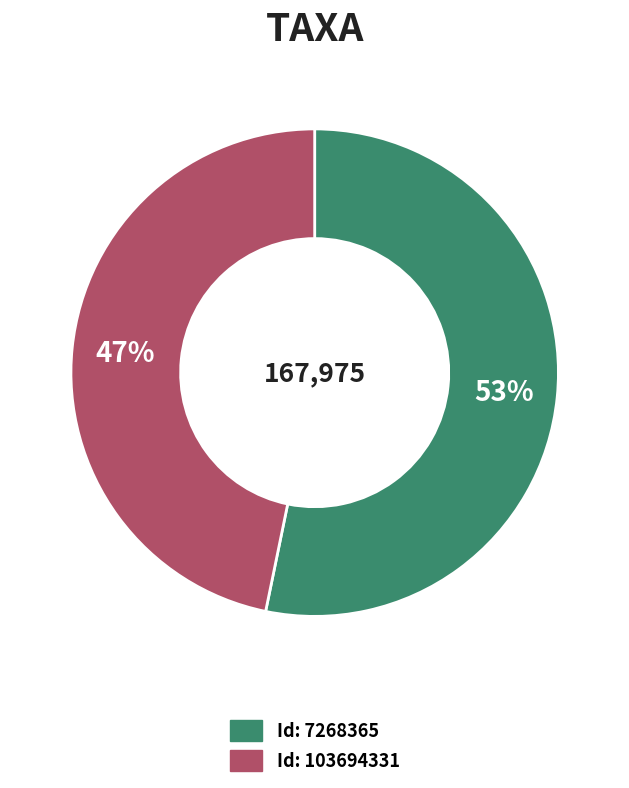

Does any single category account for the majority?

Yes